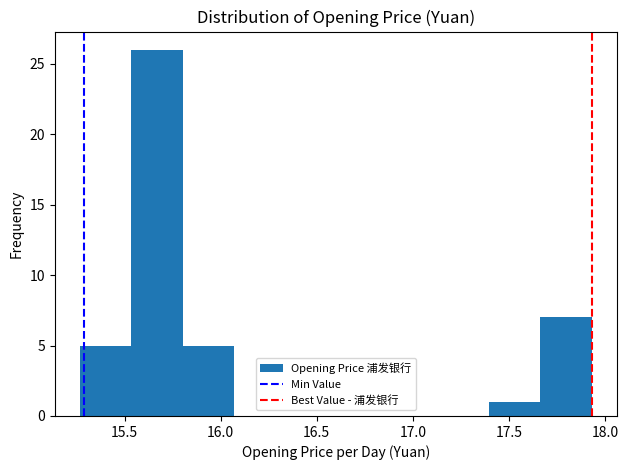

Which range on the x-axis has the tallest bar?

15.55 to 15.80